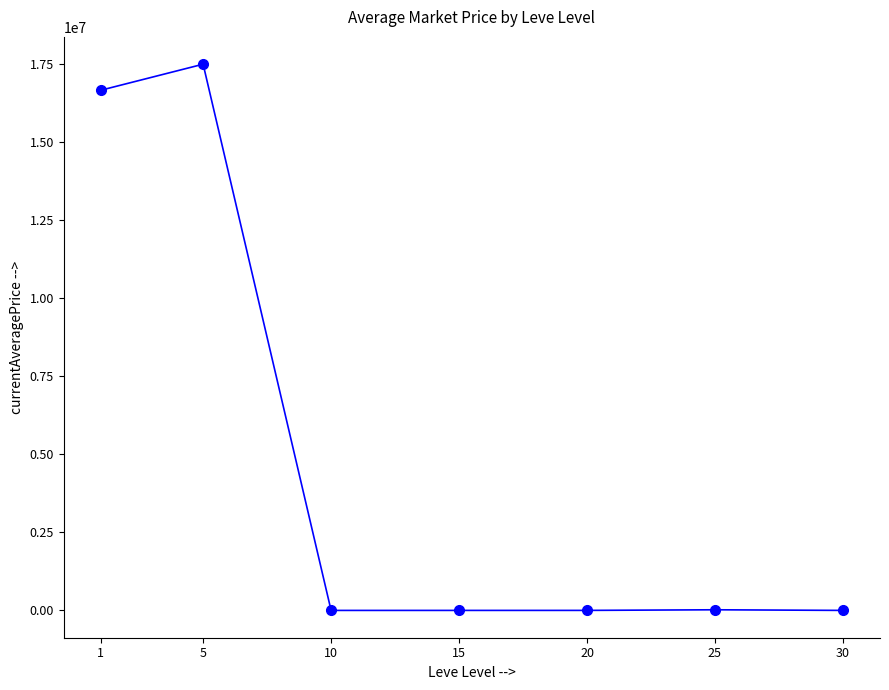

What is the value of the 7th point from the left?

1071.2